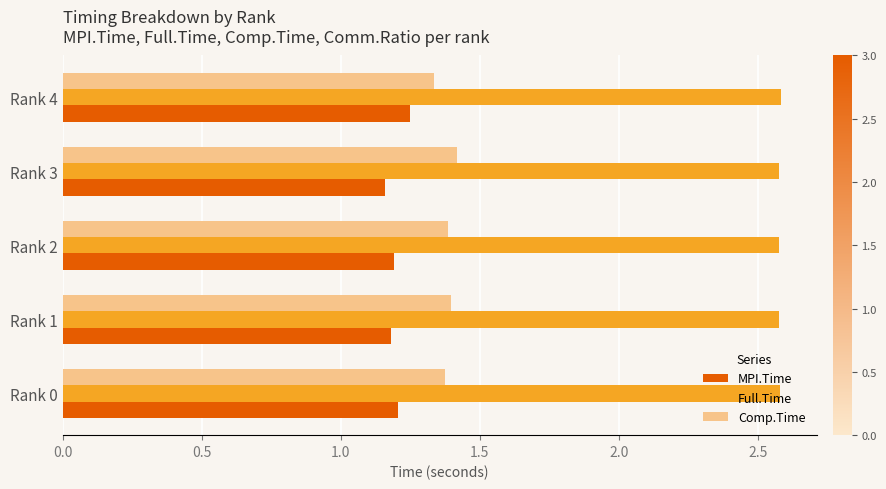

The Comp.Time series shows 1.9 at Rank 0. True or false?

False